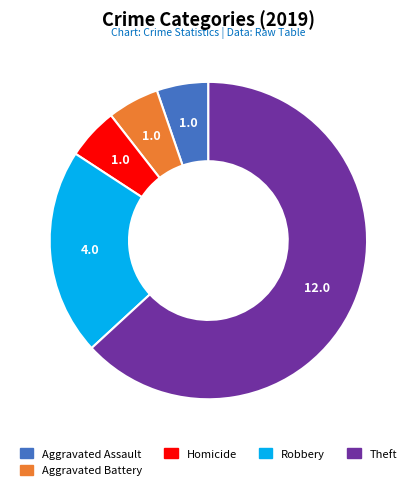

Is there a majority slice in this chart?

Yes